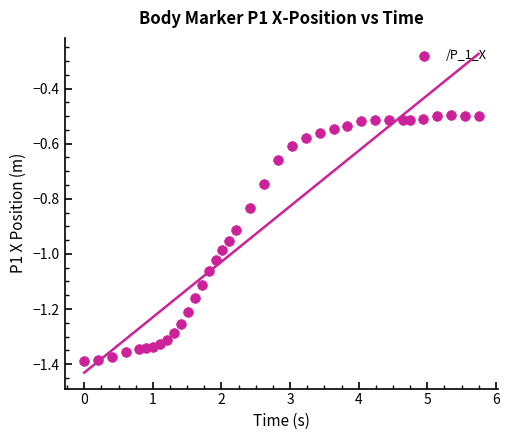

What is the range of Y values (max minus min)?

0.9